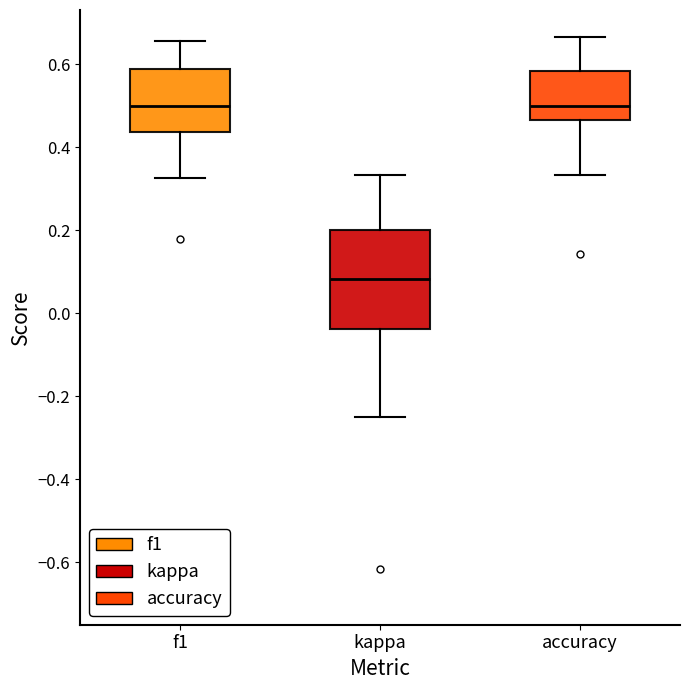

Comparing the boxes themselves (not the whiskers), which one is the tallest?

kappa